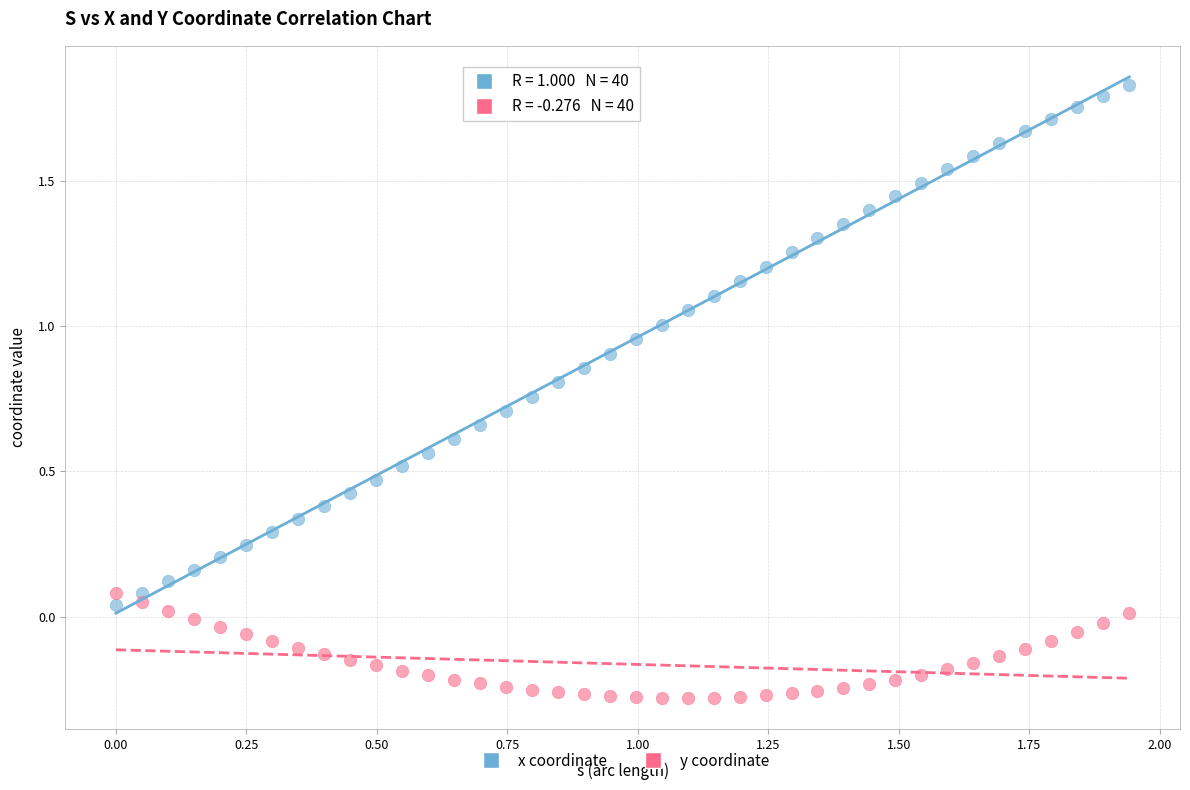

Which series reaches the minimum Y coordinate?

y coordinate